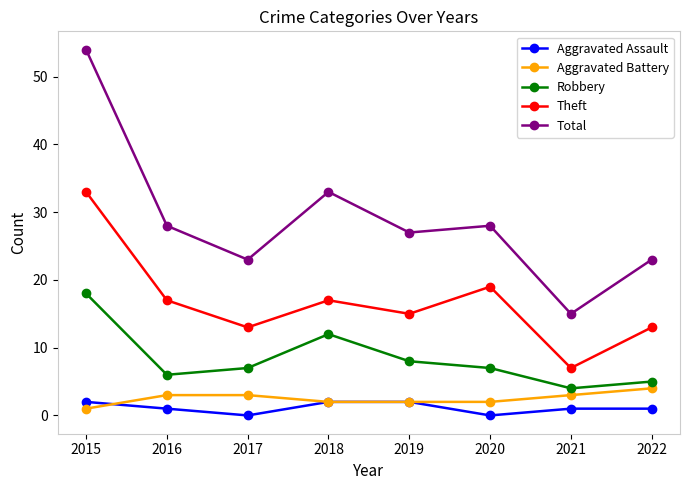

At 2017, list the series in order from largest to smallest.

Total, Theft, Robbery, Aggravated Battery, Aggravated Assault